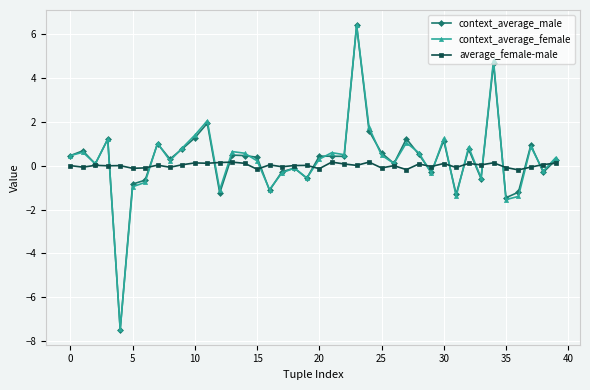

Which series ends up on top after the final intersection of context_average_female and average_female-male?

context_average_female